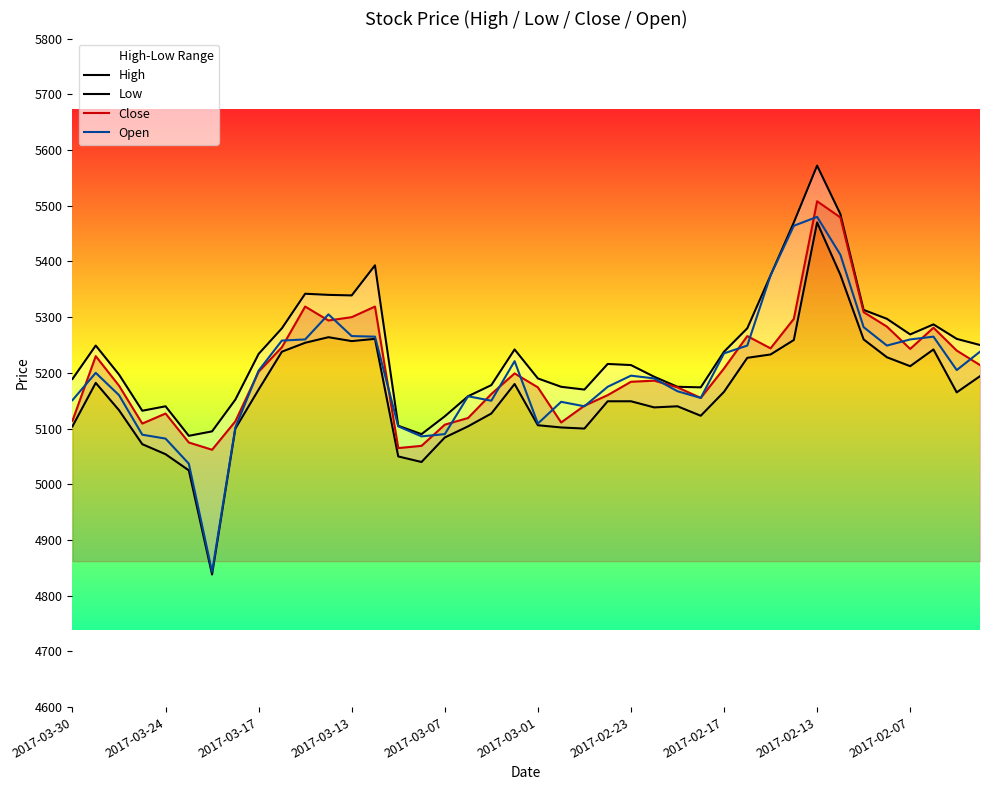

What is the minimum value shown in the chart?

4838